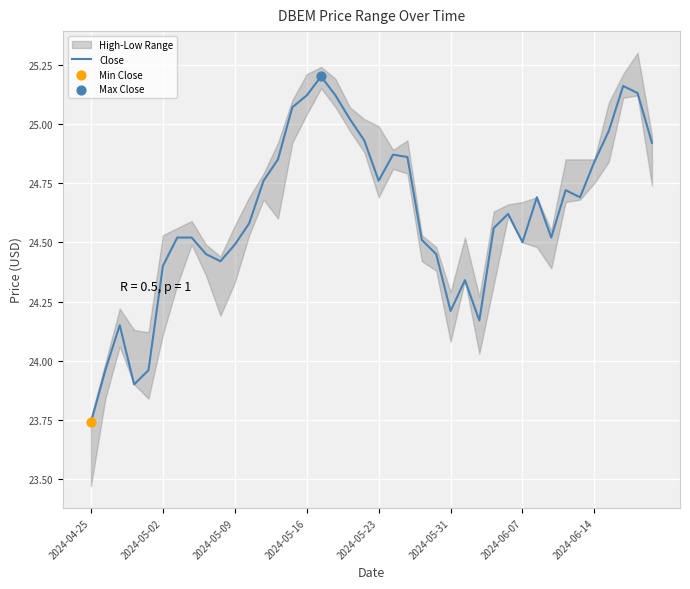

What is the ratio of the value at 2024-05-23 to the value at 17?

1.0